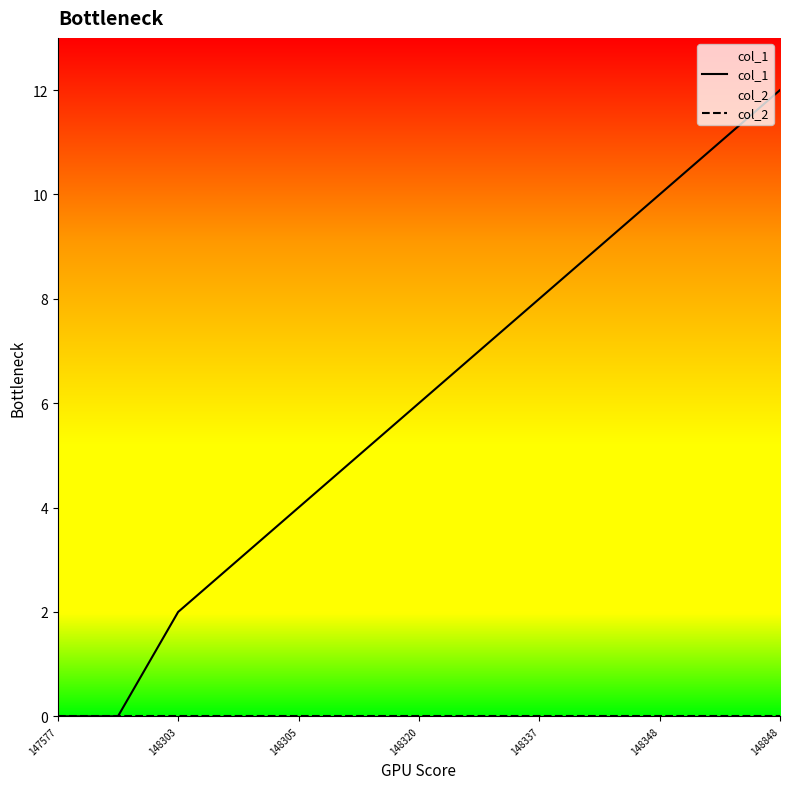

Where does the col_1 series first go above 6?

7